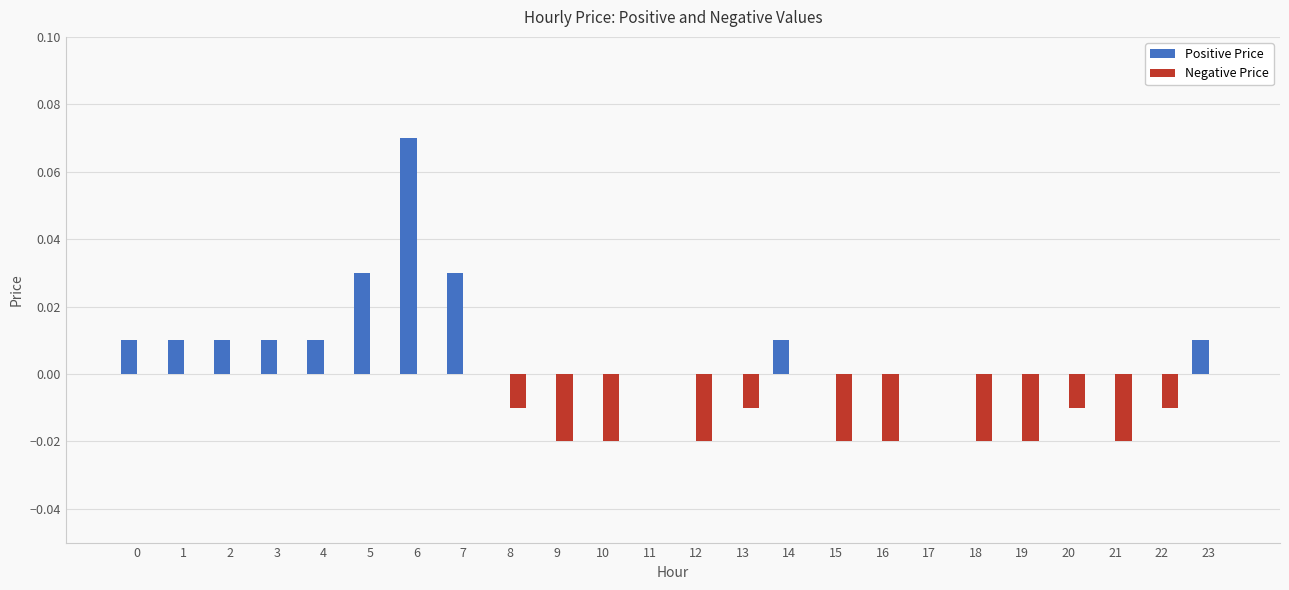

Which series changed the most between 1 and 5?

Positive Price